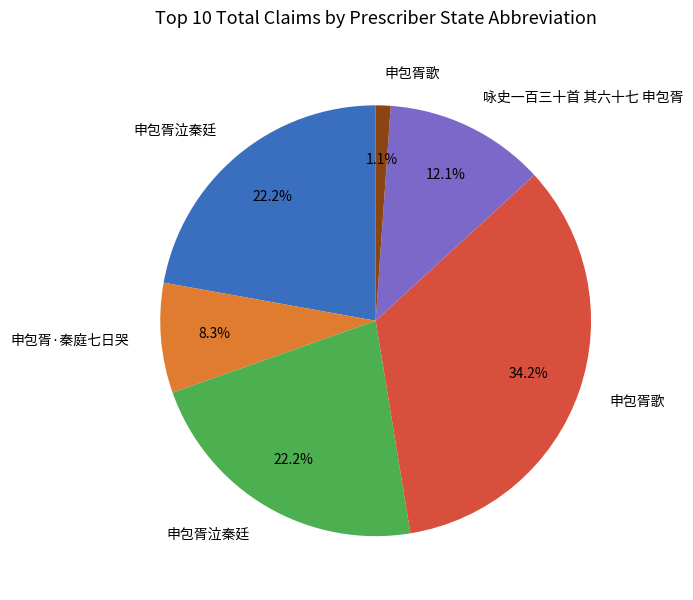

Is there a majority slice in this chart?

No